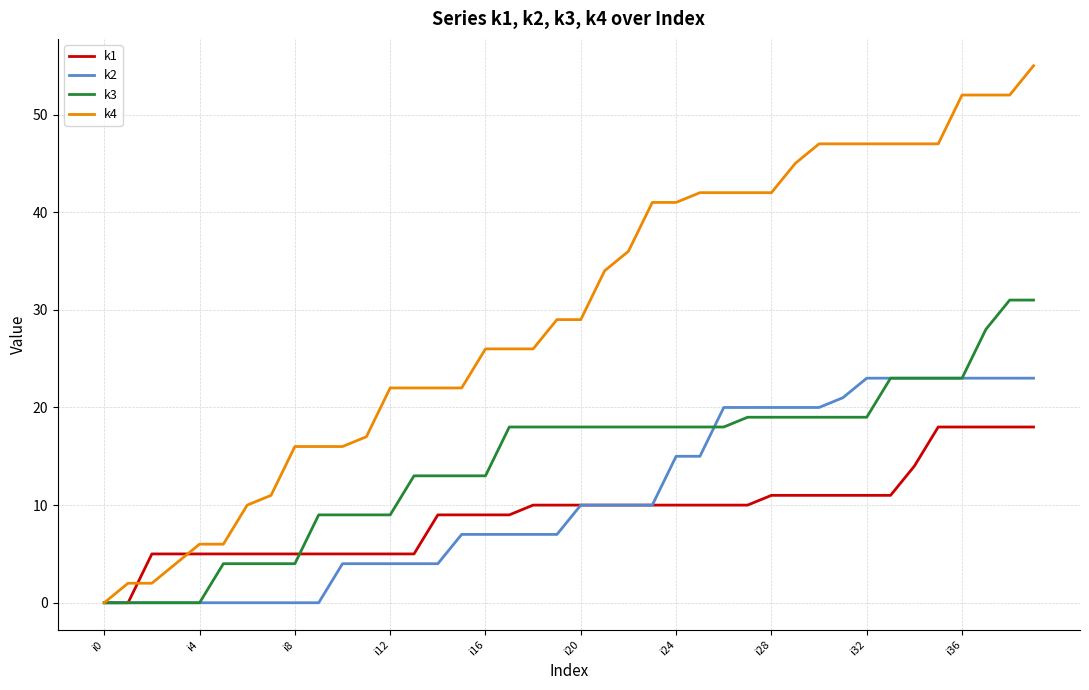

Which series has the largest total across all categories?

k4